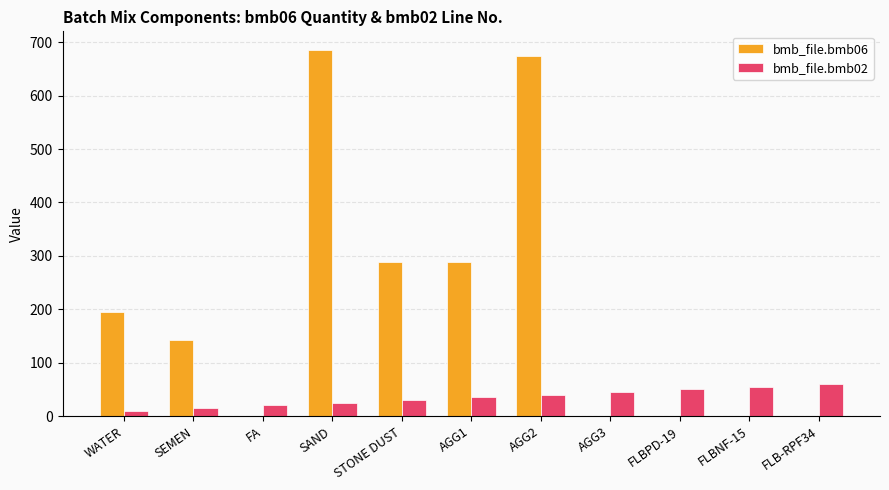

Does the chart contain stacked bars?

No